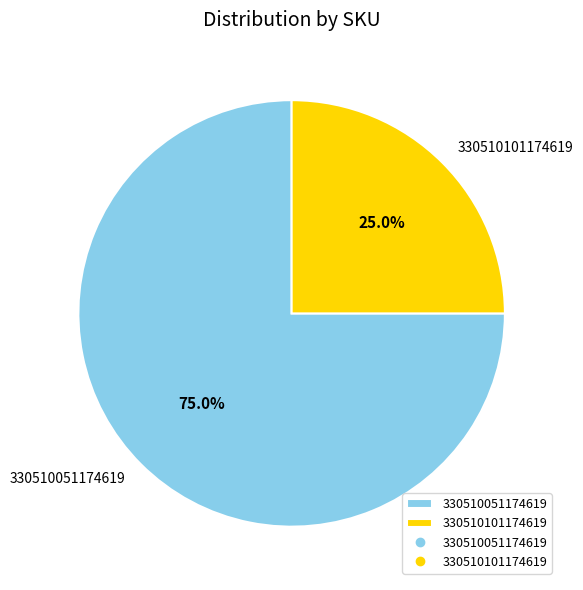

Rank the categories by value from lowest to highest.

330510101174619, 330510051174619